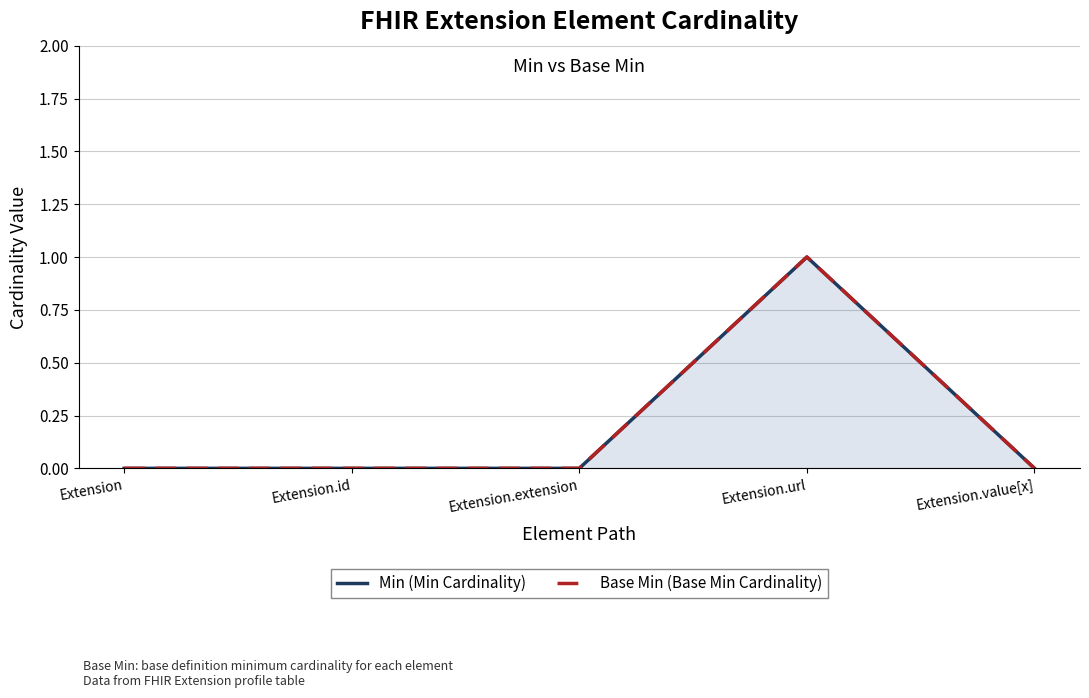

True or false: Base Min (Base Min Cardinality) and Min (Min Cardinality) cross at least once.

False